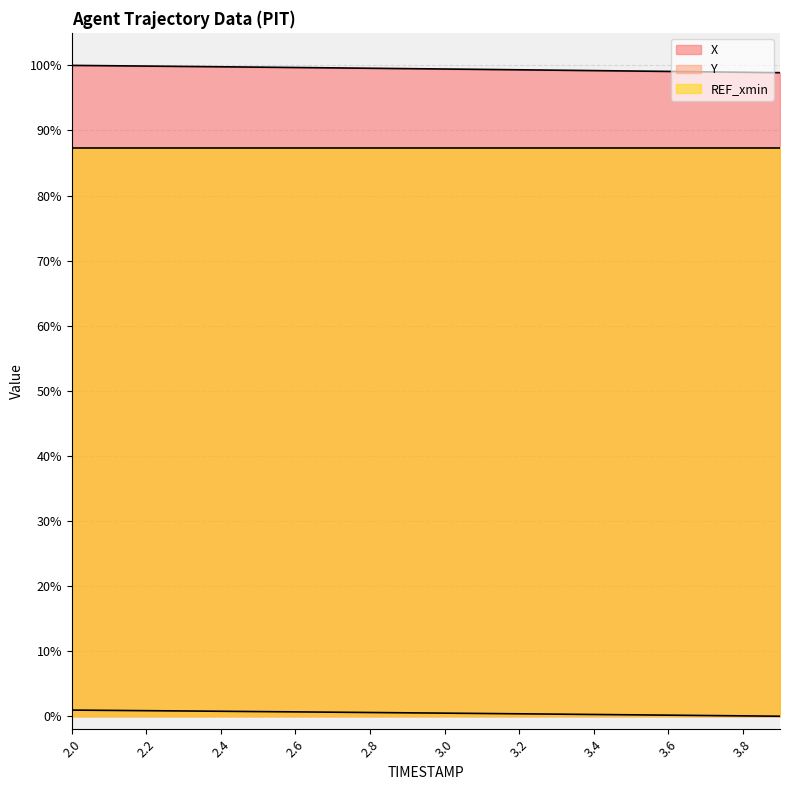

Rank the categories by Y value from highest to lowest.

2.0, 2.1, 2.2, 2.3, 2.4, 2.5, 2.6, 2.7, 2.8, 2.9, 3.0, 3.1, 3.2, 3.3, 3.4, 3.5, 3.6, 3.7, 3.8, 3.9